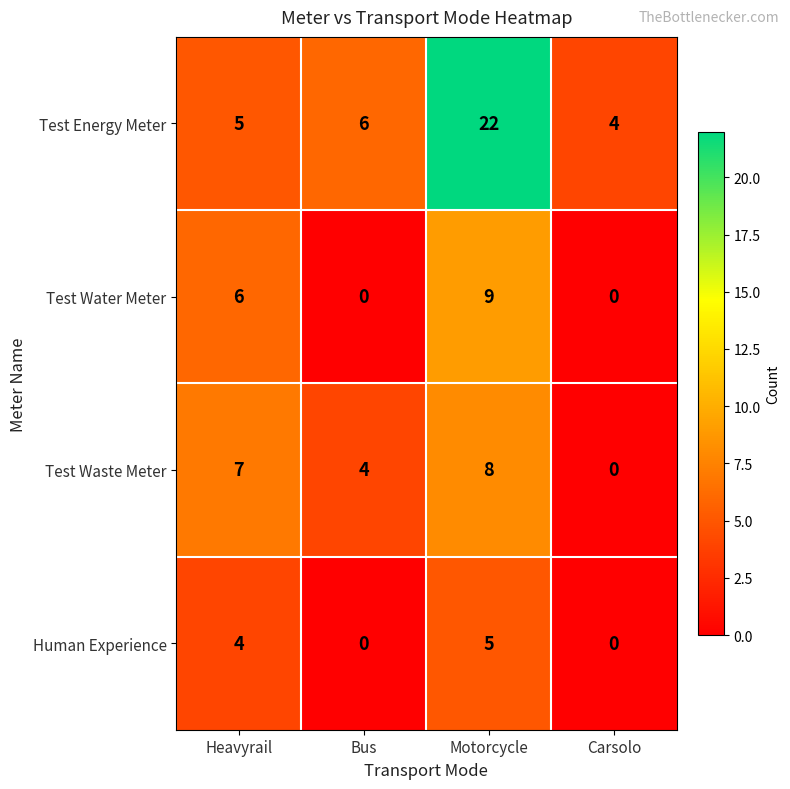

Read the Test Waste Meter value at Motorcycle.

8